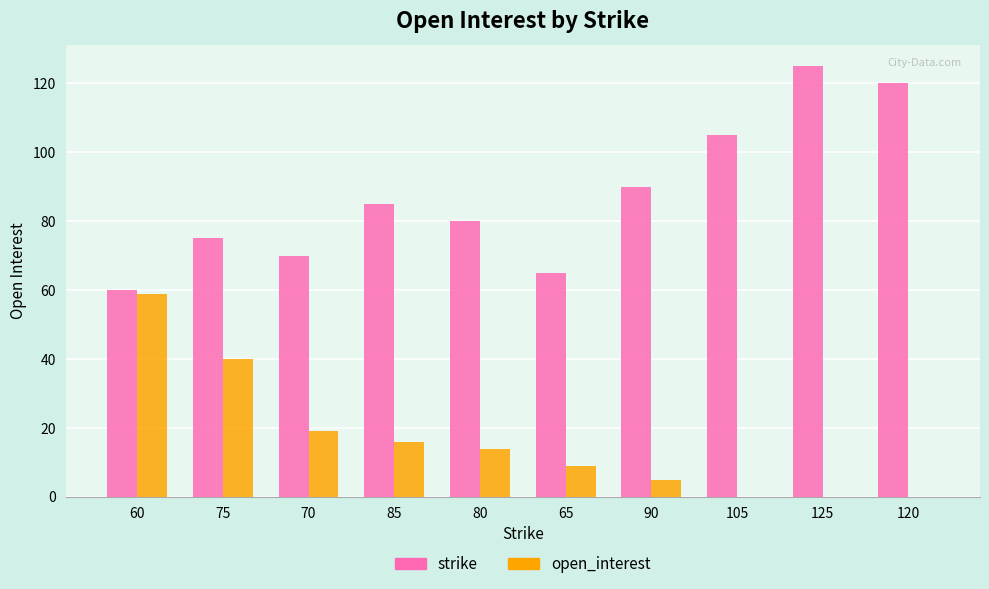

True or false: open_interest has a value of 5 at 90.

True